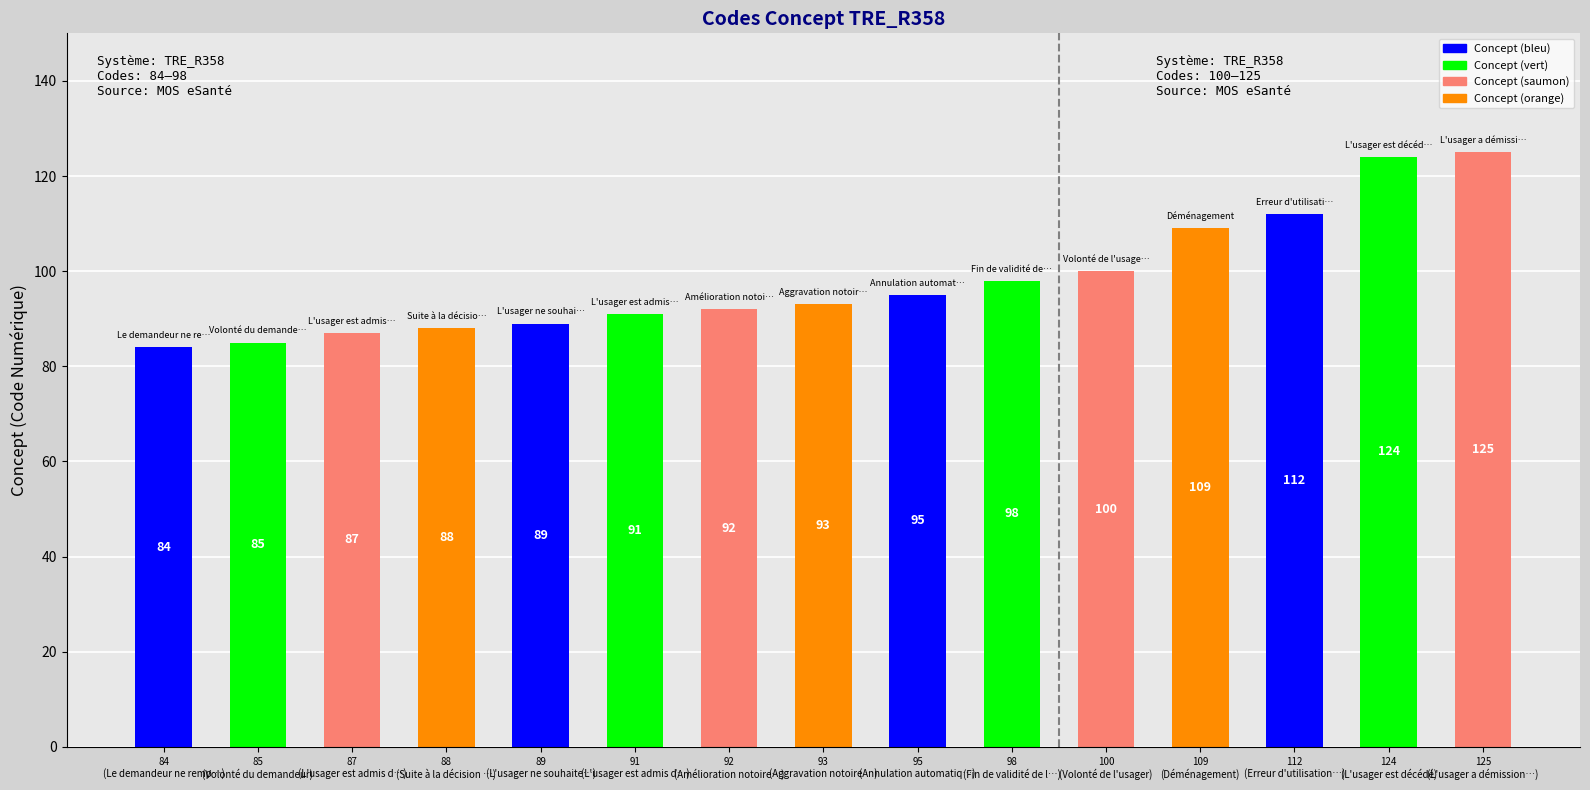

What is the difference between the maximum and minimum values?

41